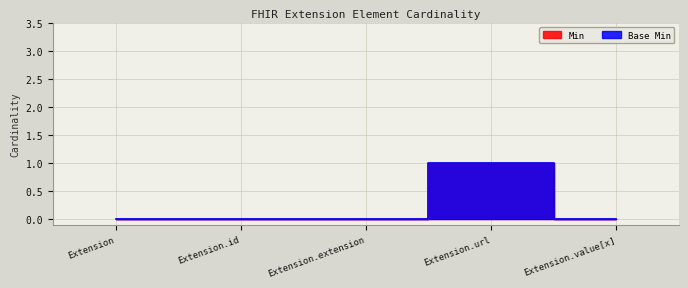

Is the value of Min at Extension.id greater than the value of Base Min at Extension.extension?

No